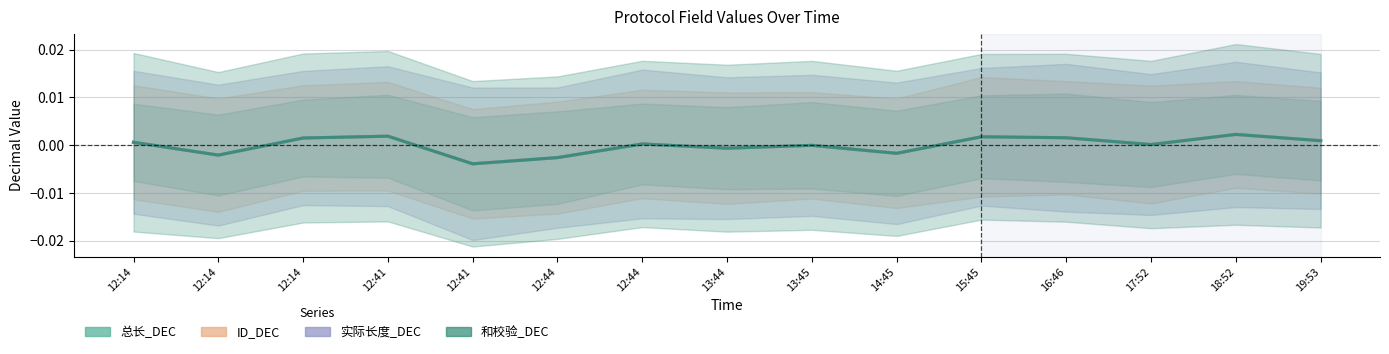

True or false: ID_DEC and 总长_DEC intersect in this chart.

False